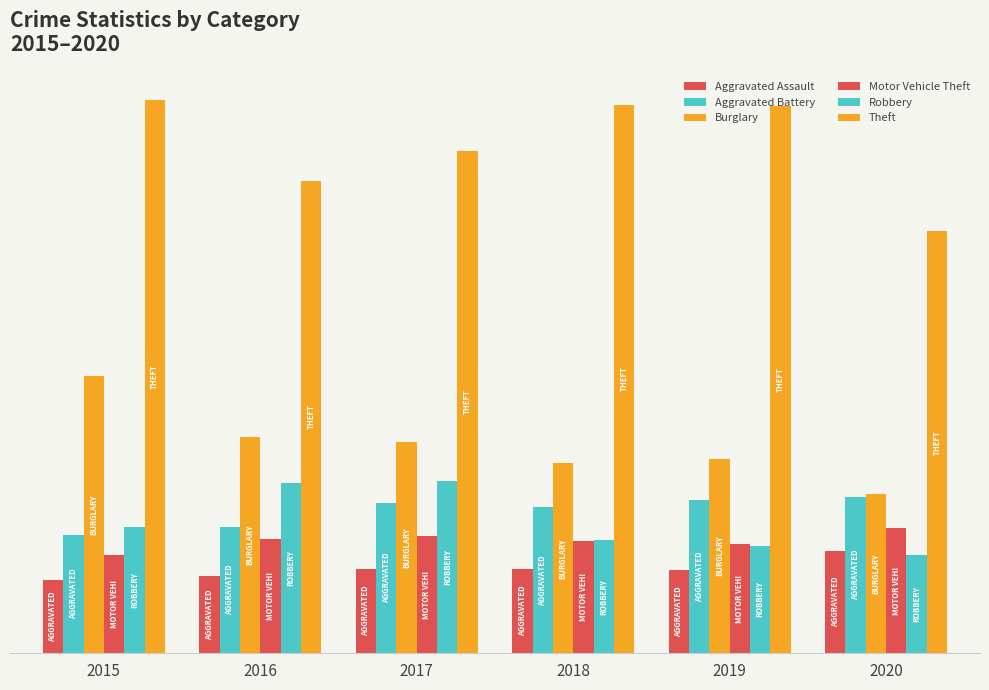

What is the highest value of the Motor Vehicle Theft series?

333